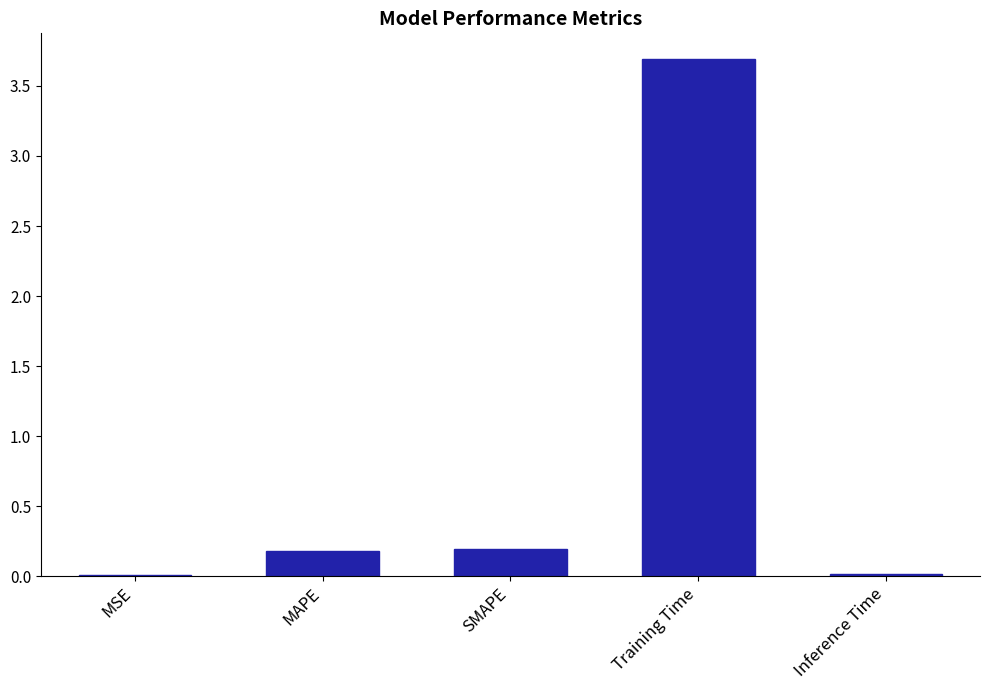

What is the average value?

0.8